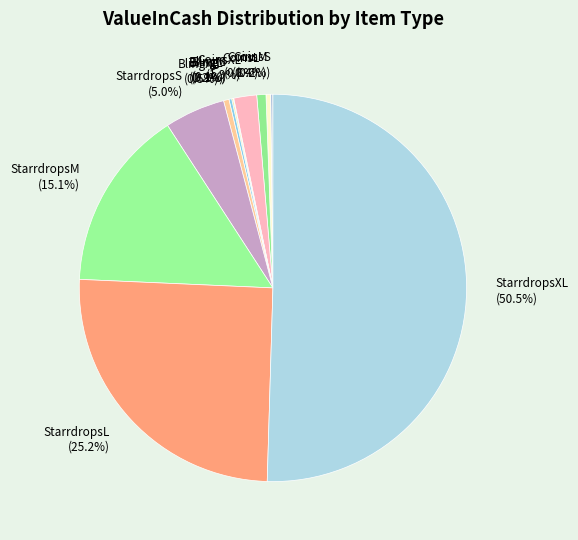

To the nearest percent, what is the difference between the largest and smallest slice percentages?

50%